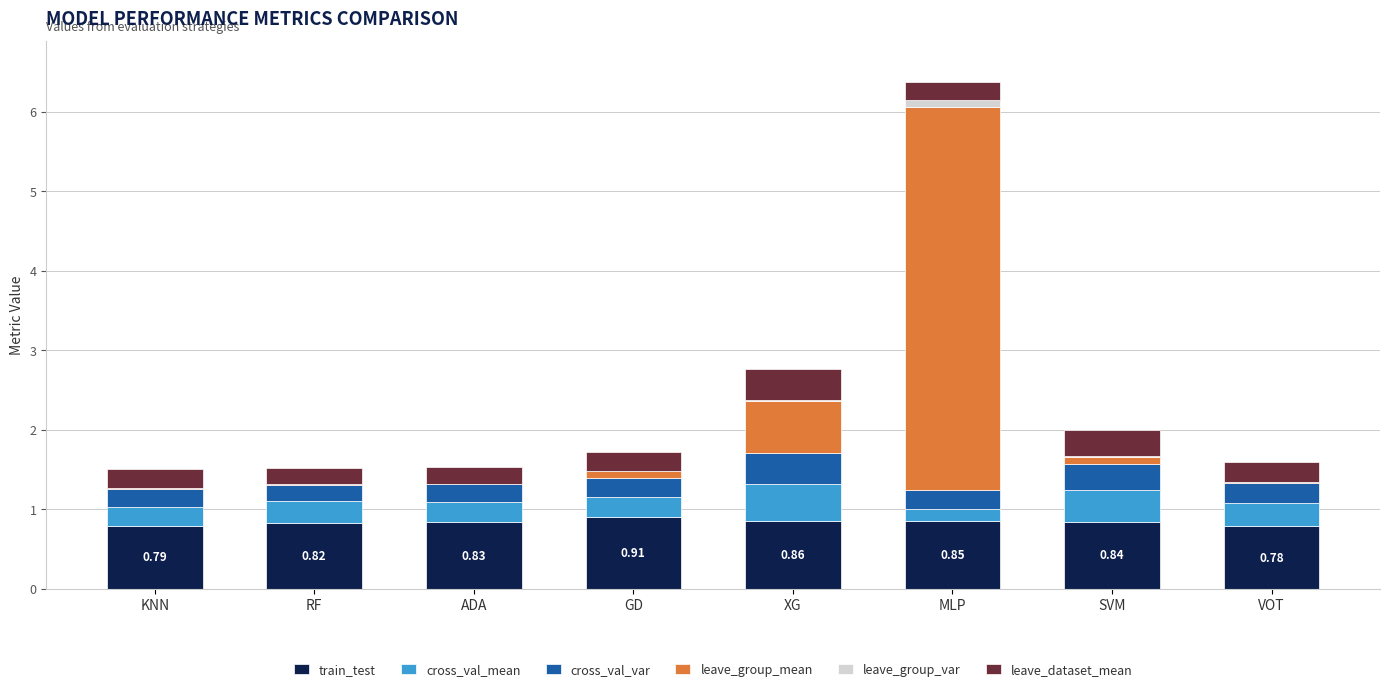

At which category is the sum across all series the highest?

MLP